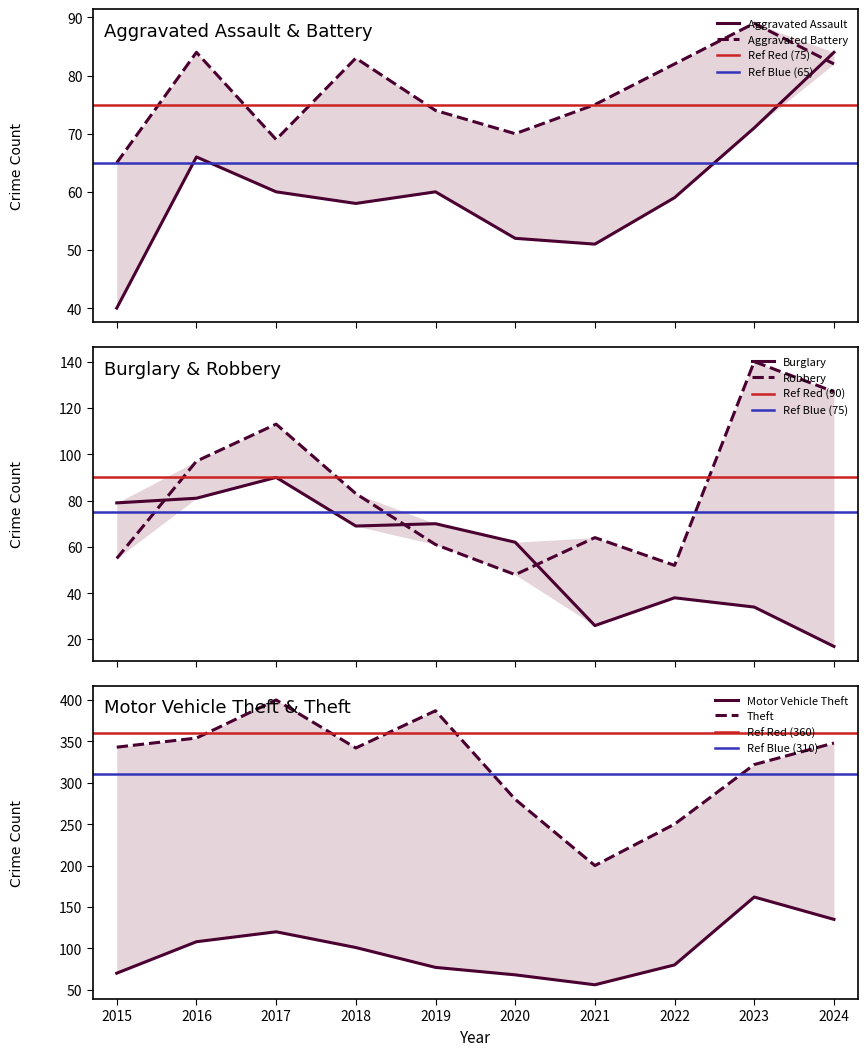

True or false: Motor Vehicle Theft and Aggravated Assault cross at least once.

False